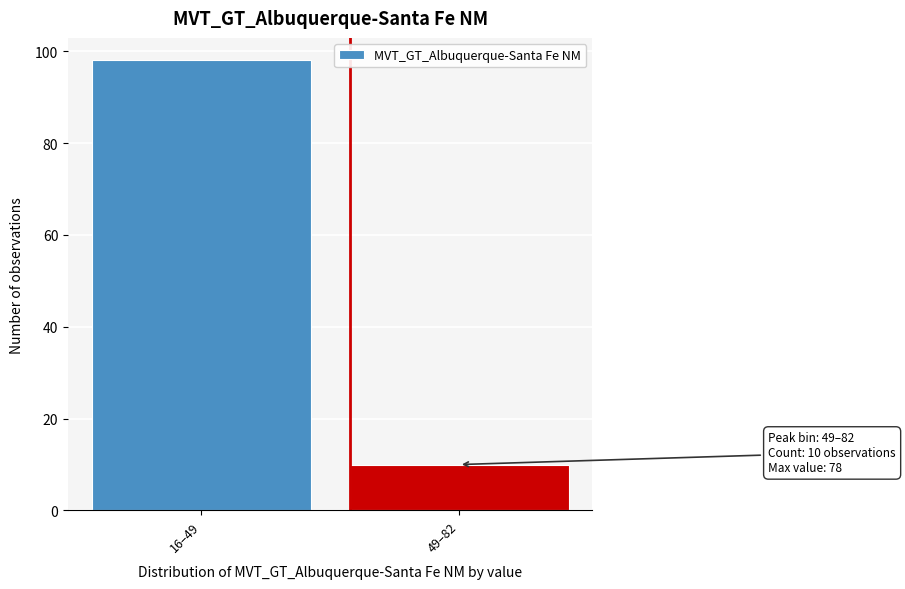

Reading left to right, what are all the values shown in this chart?

16–49=98	49–82=10